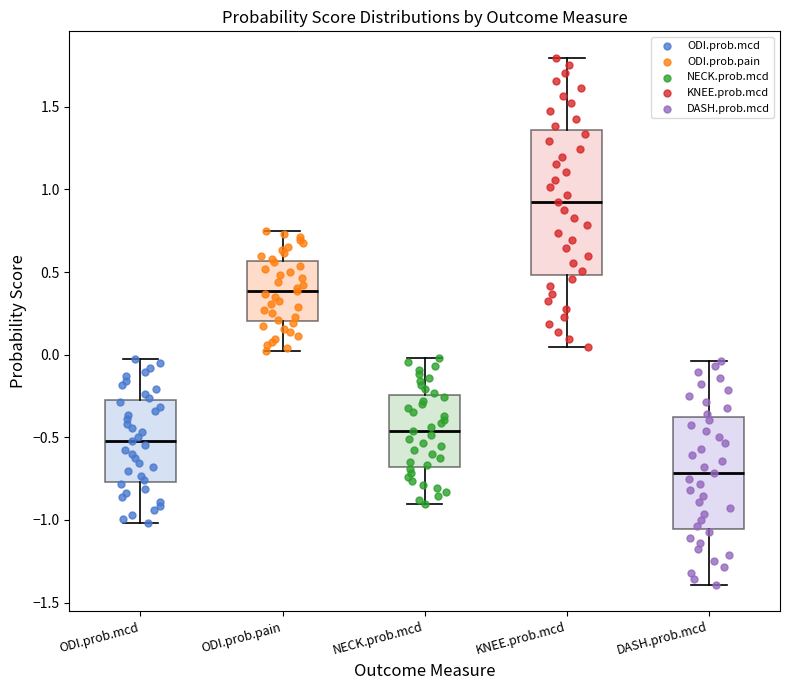

Reading left to right, transcribe this box plot: for each box, give where its median line is, the range the box spans, and where its two whiskers end, as read against the y-axis. The values are not printed on the chart, so give them approximately, as read against the axis.

ODI.prob.mcd: median -0.50, box -0.75 to -0.25, whiskers -1.00 to -0.05
ODI.prob.pain: median 0.40, box 0.20 to 0.55, whiskers 0.00 to 0.75
NECK.prob.mcd: median -0.45, box -0.70 to -0.25, whiskers -0.90 to 0.00
KNEE.prob.mcd: median 0.90, box 0.50 to 1.35, whiskers 0.05 to 1.80
DASH.prob.mcd: median -0.70, box -1.05 to -0.35, whiskers -1.40 to -0.05